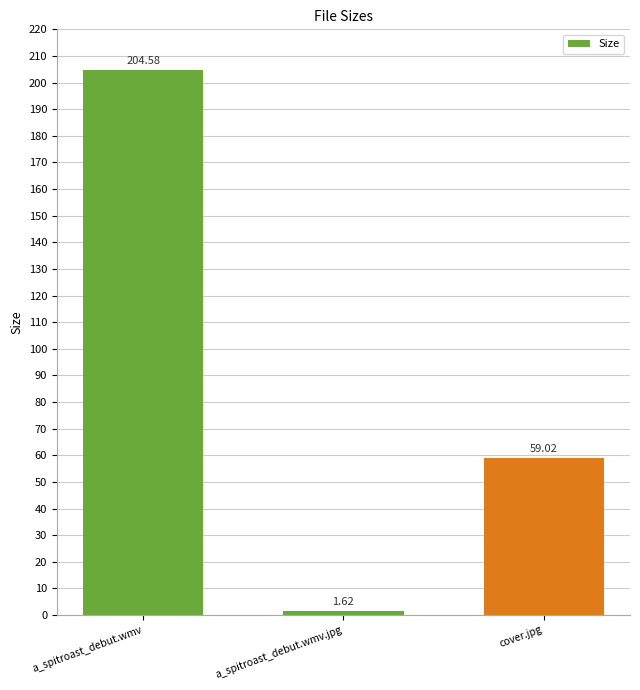

The chart shows a value of 59.0 at cover.jpg. True or false?

True